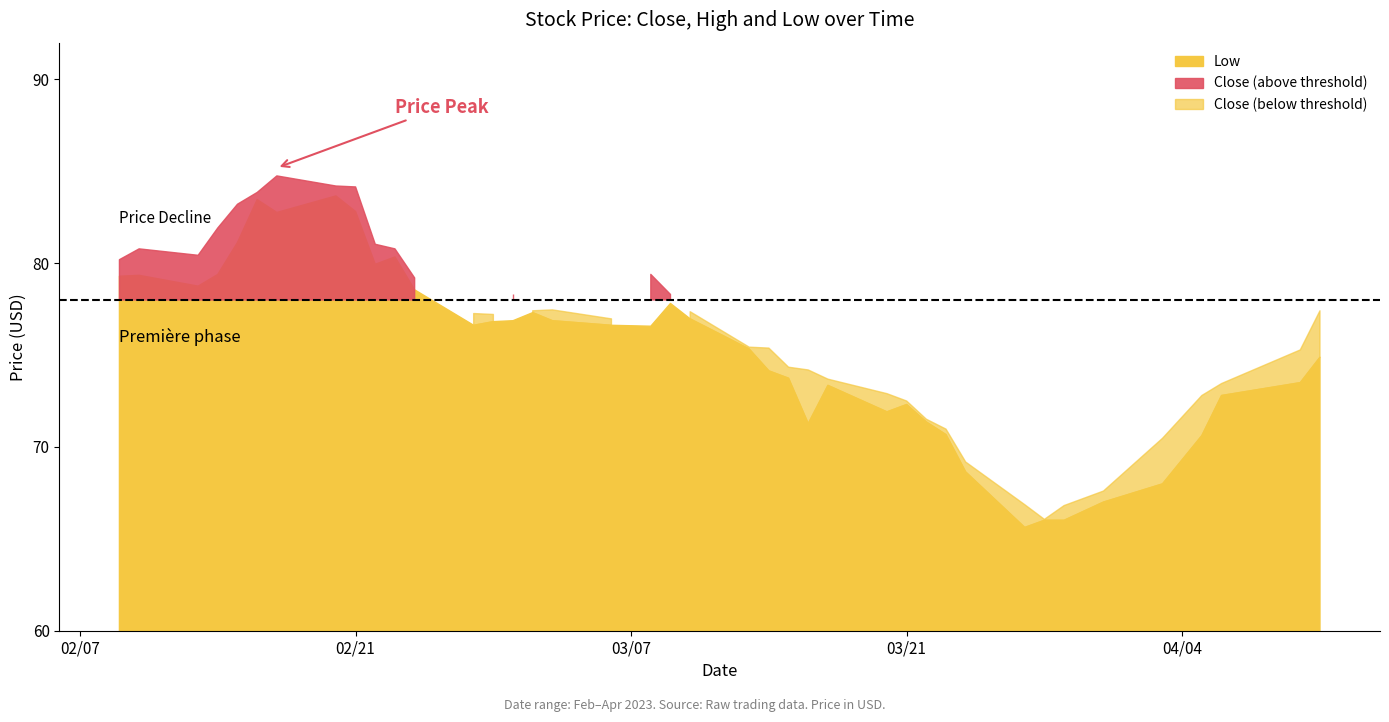

What is the highest value of the Low series?

83.7